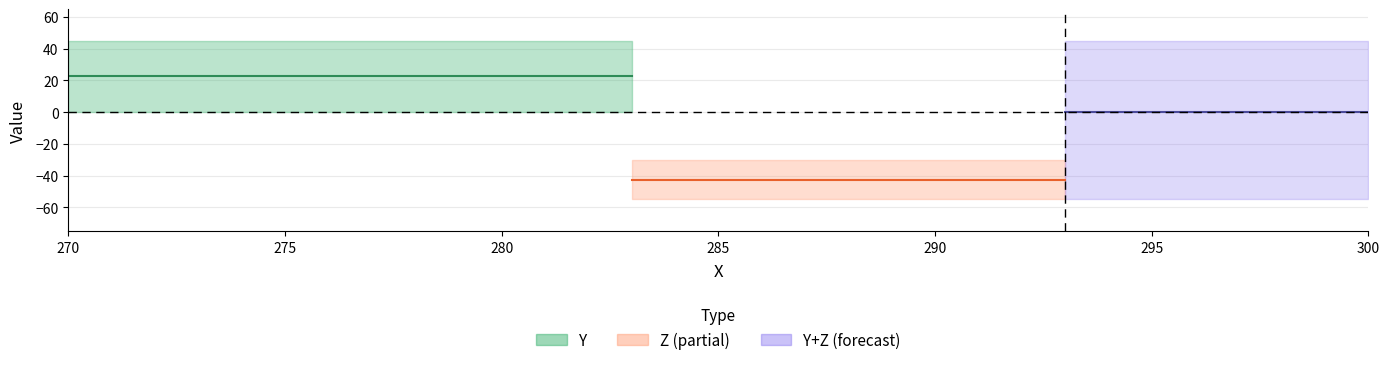

What is the sum of all Z values?

-85.0